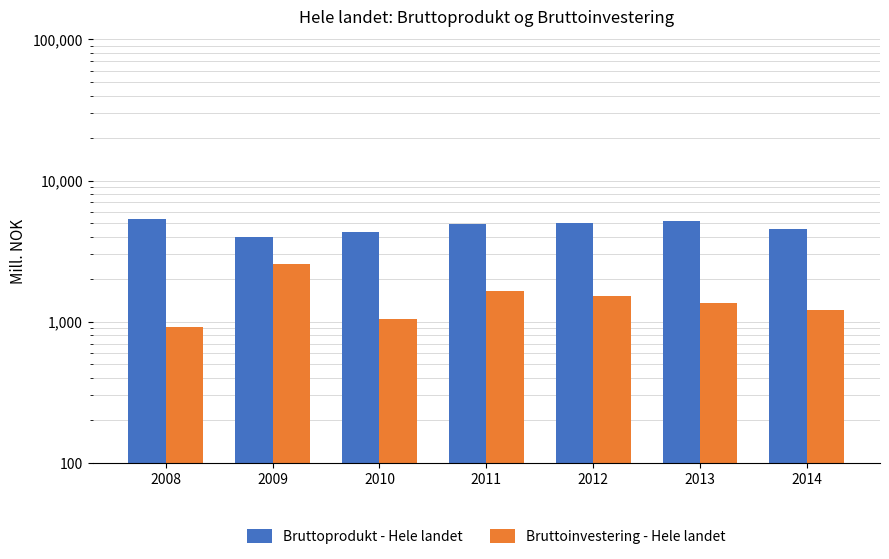

True or false: Bruttoinvestering - Hele landet has a value of 1869.8 at 2010.

False